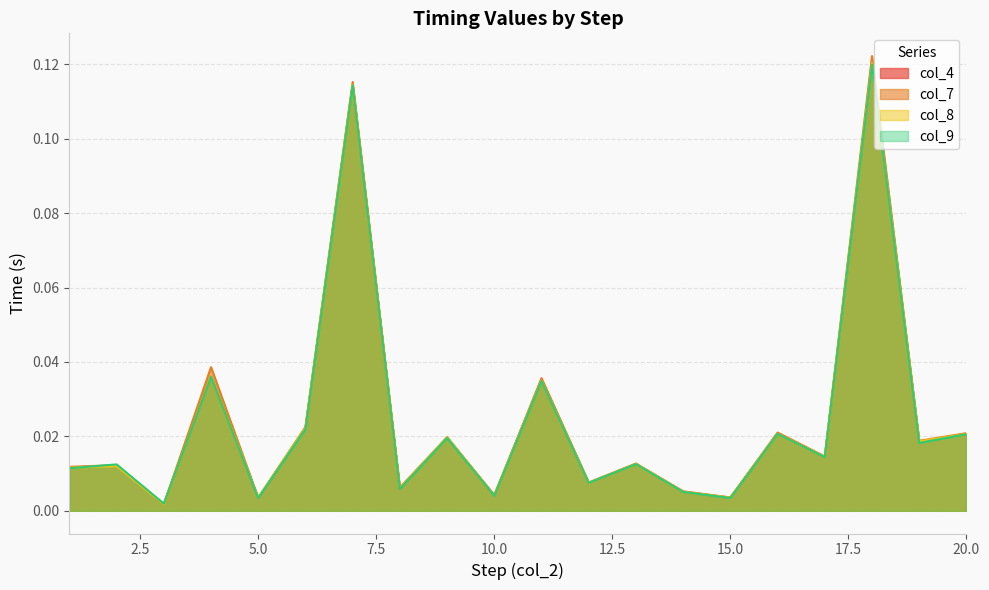

Where is the first local minimum for col_9?

3